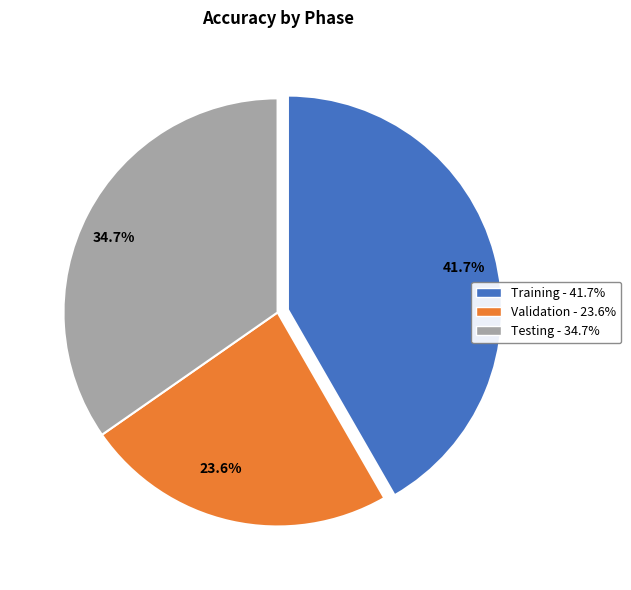

Is there any slice that represents more than half of the pie?

No